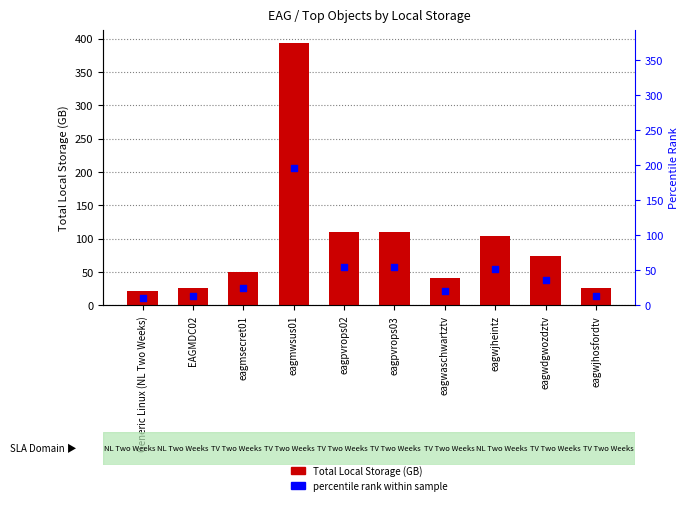

Is the value of Total Local Storage (GB) at eagpvrops03 greater than the value of percentile rank within the sample at Generic Linux (NL Two Weeks)?

Yes